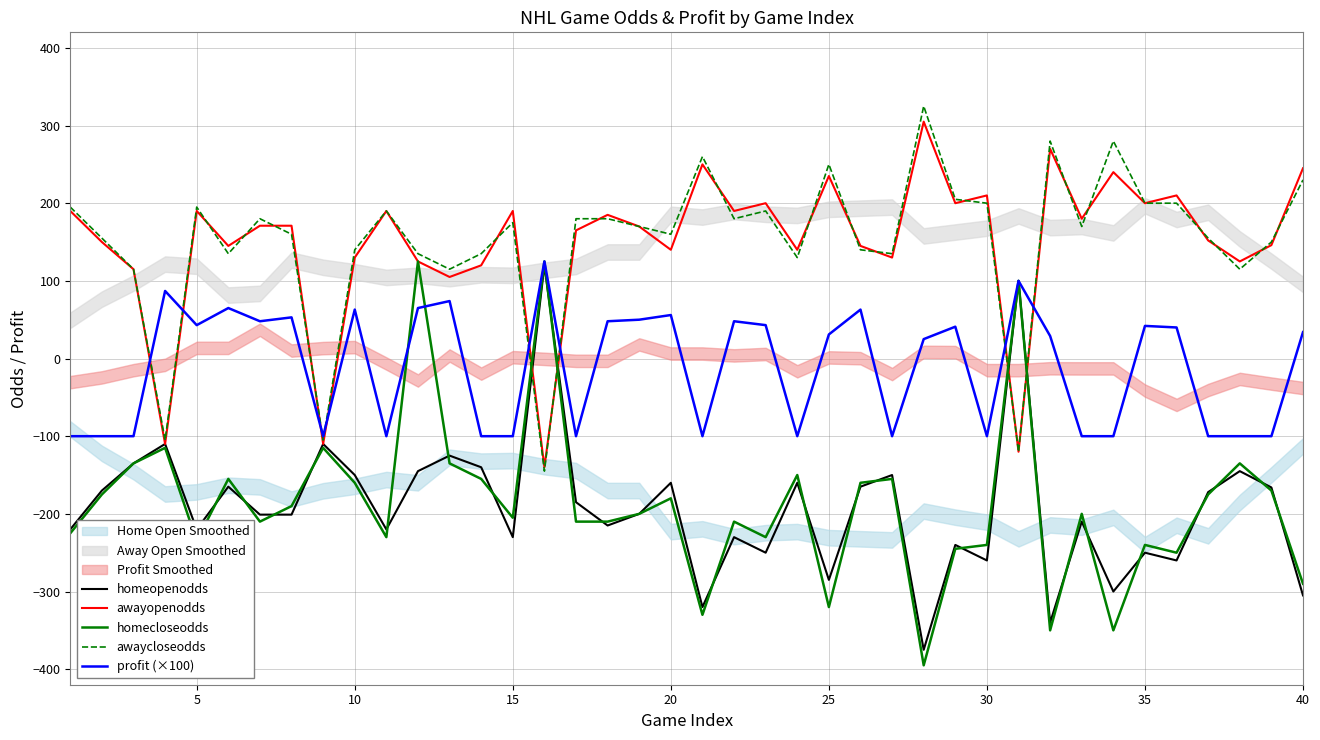

The value of homeopenodds at 40 is -532.0. True or false?

False